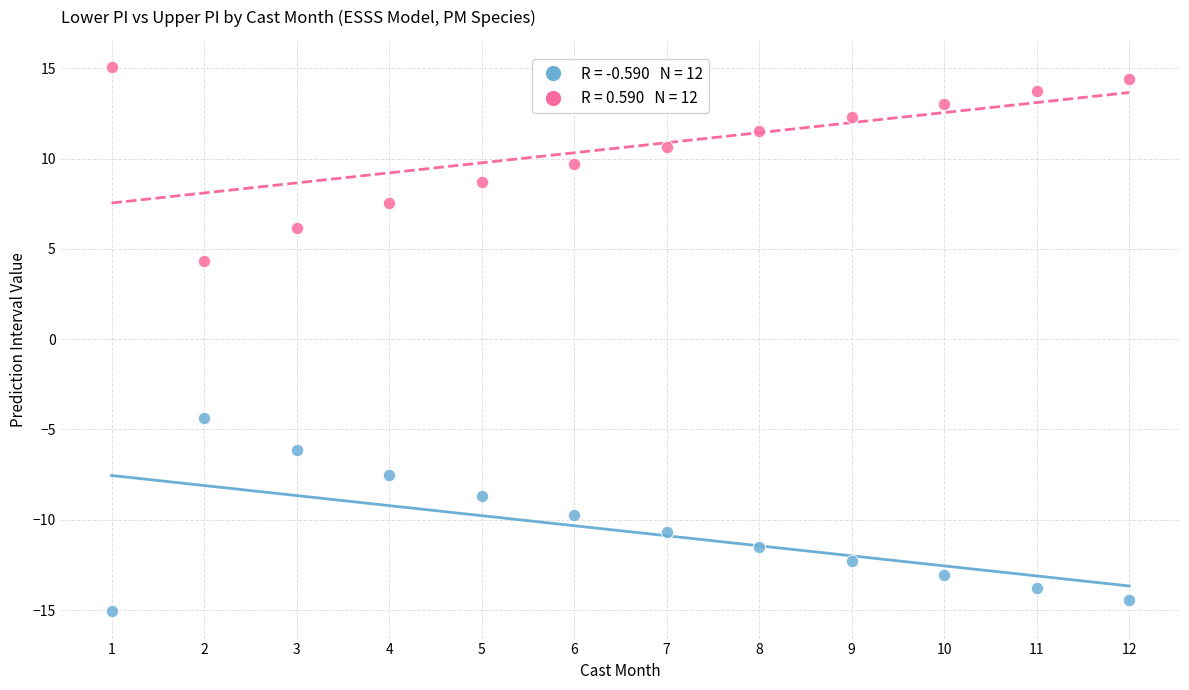

Across all data points, what is the range of X values (max minus min)?

11.0